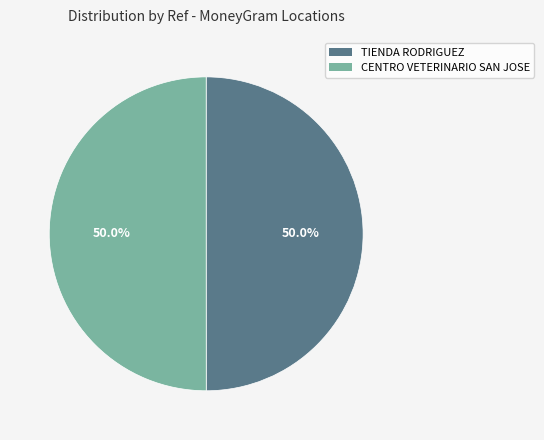

What percentage is NOT represented by CENTRO VETERINARIO SAN JOSE?

50.0%